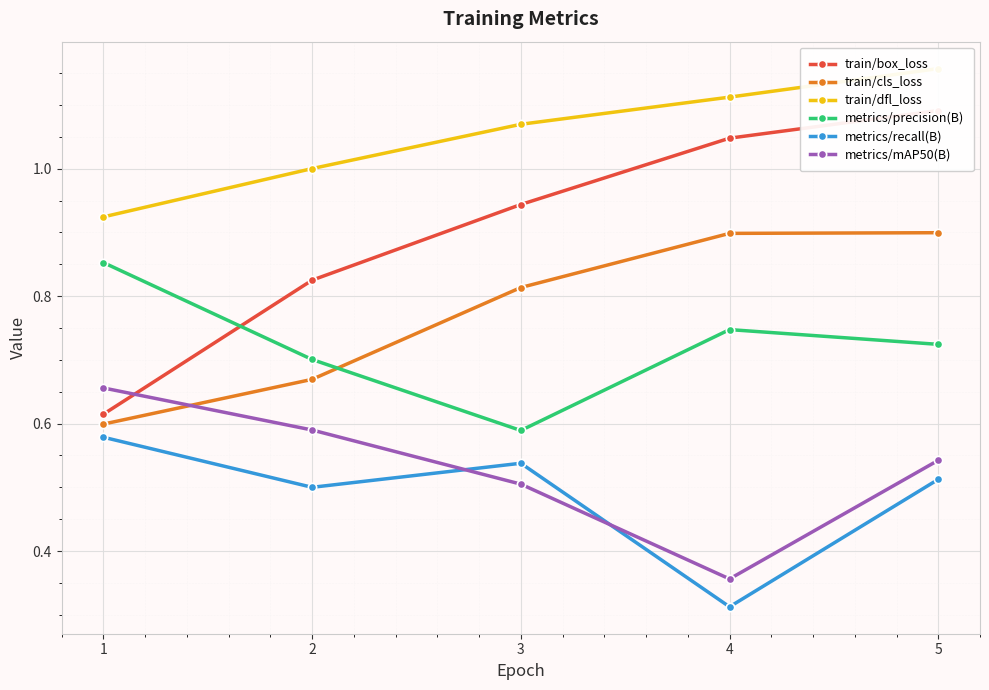

Which series ends up on top after the final intersection of metrics/precision(B) and train/cls_loss?

train/cls_loss